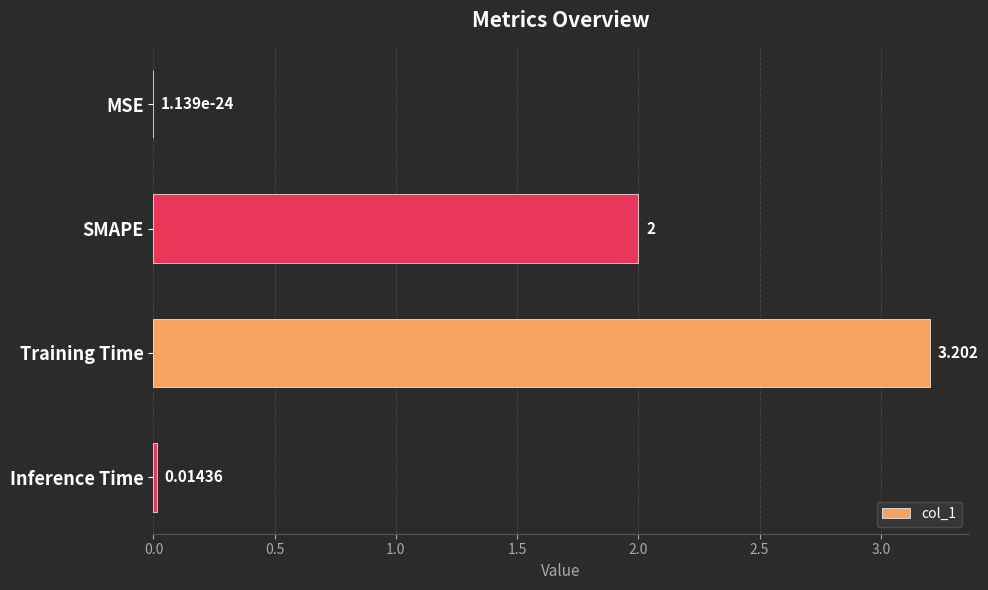

At which category does the chart reach its peak across all series?

Training Time